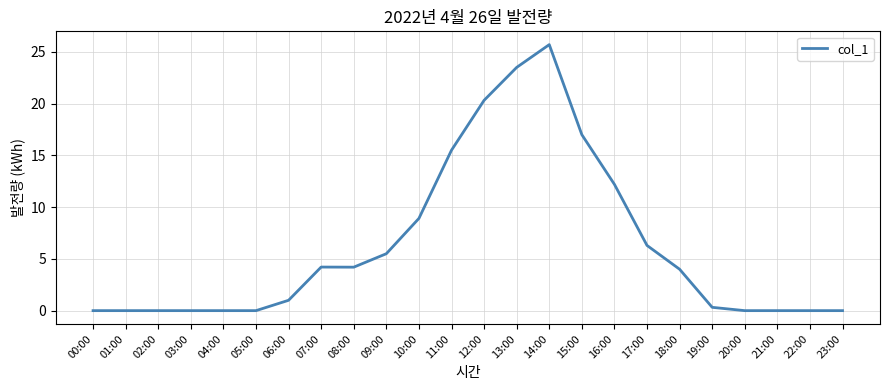

Which category has the highest value across all series?

14:00